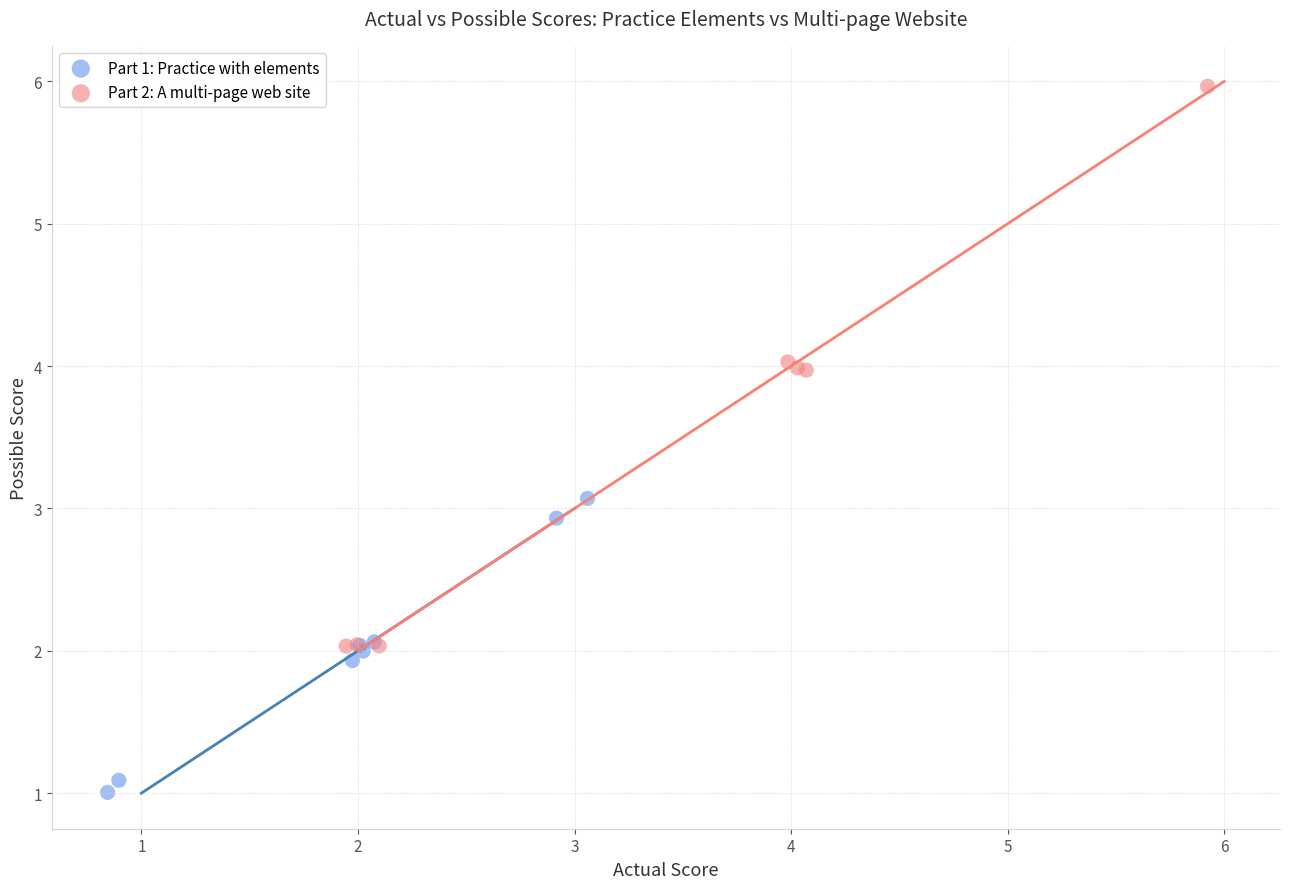

Which series contains the lowest Y value?

Part 1: Practice with elements